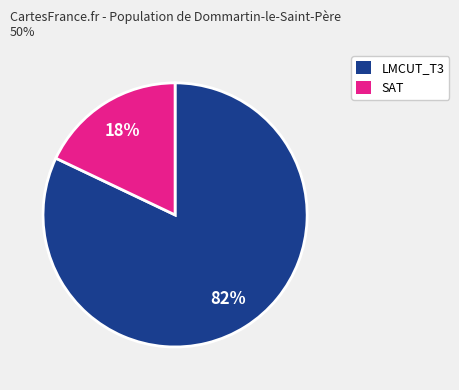

Does any single category account for the majority?

Yes